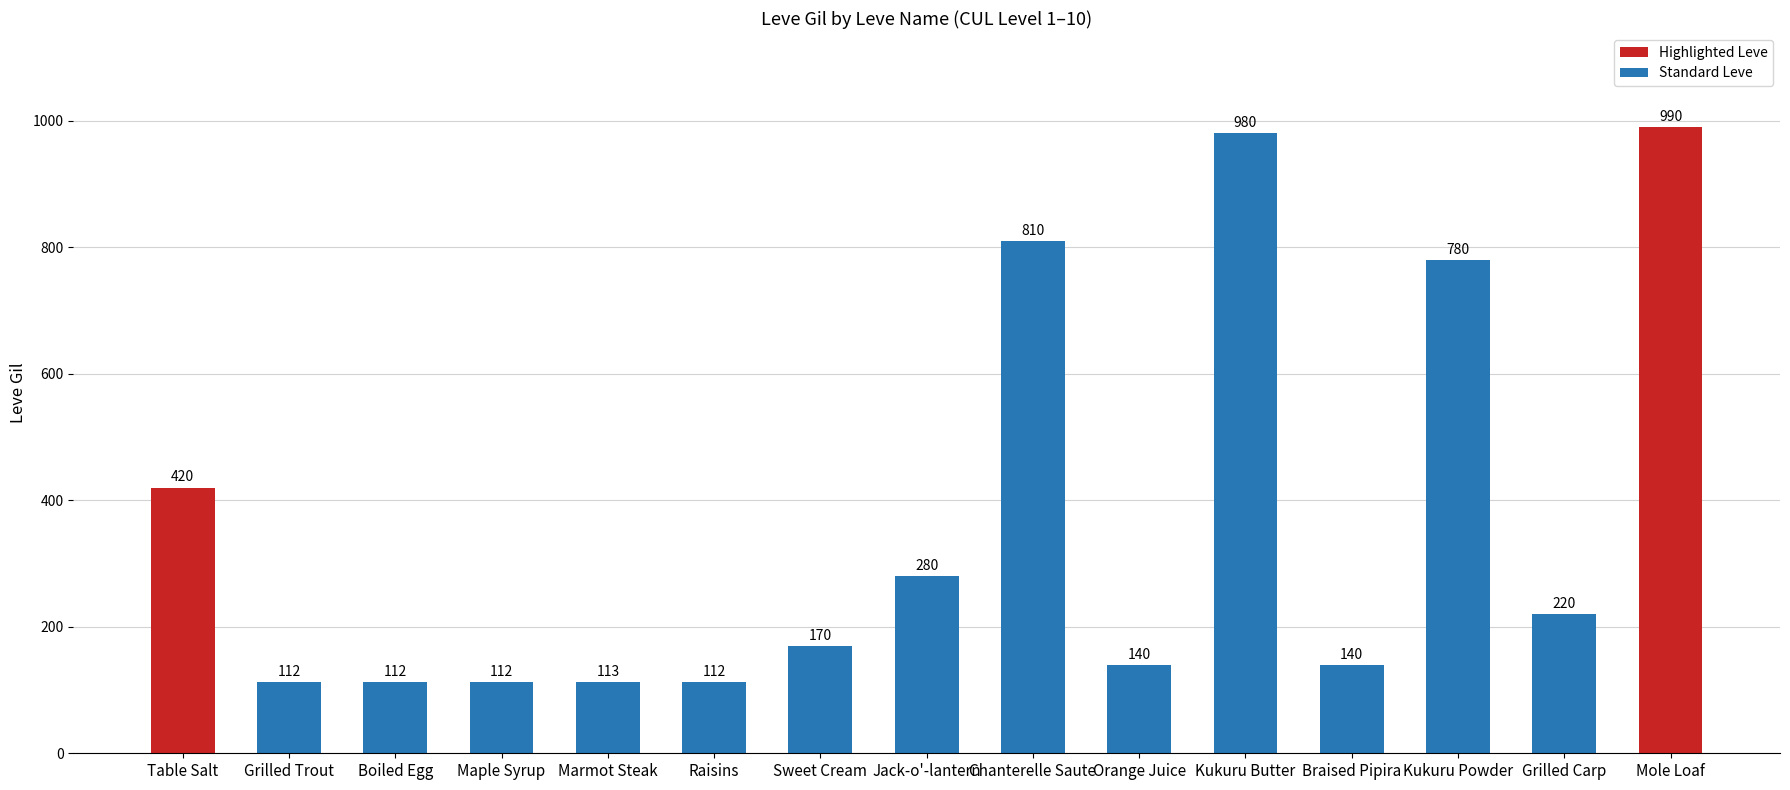

What is the average value?

366